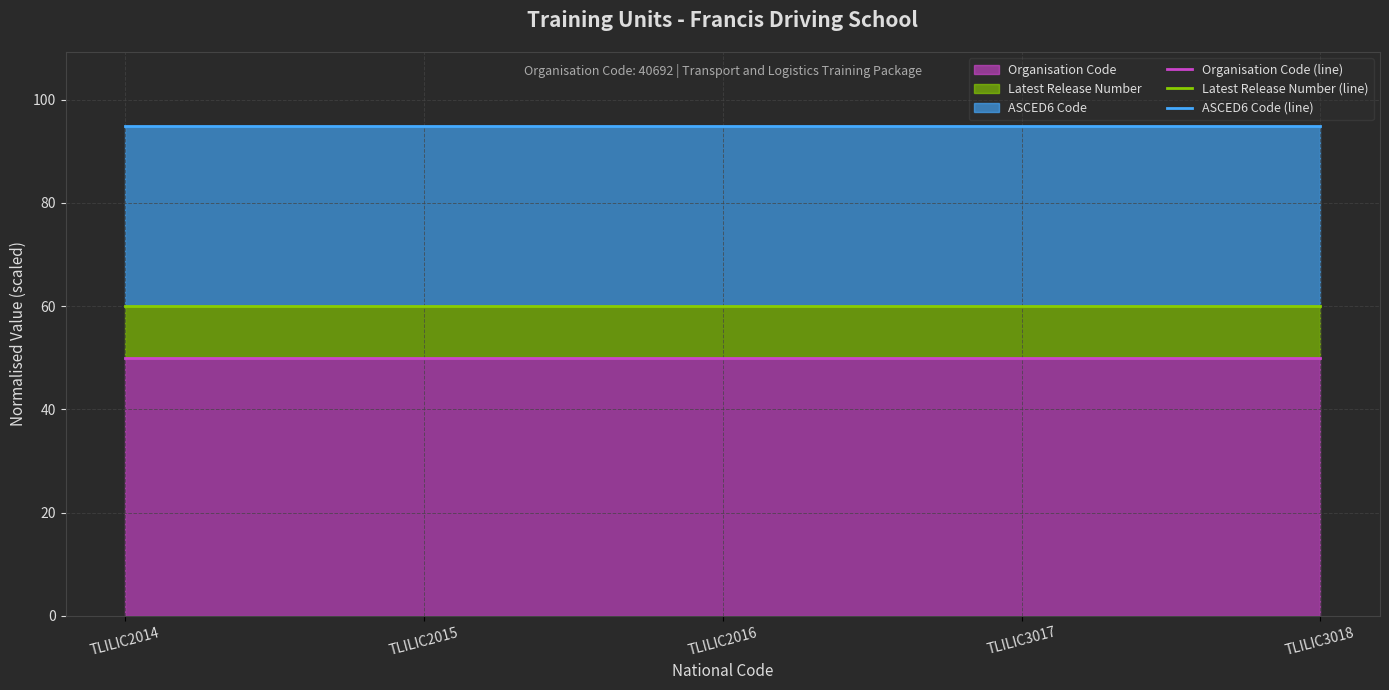

List the series in order of their overall mean, lowest first.

Organisation Code (line), Latest Release Number (line), ASCED6 Code (line)